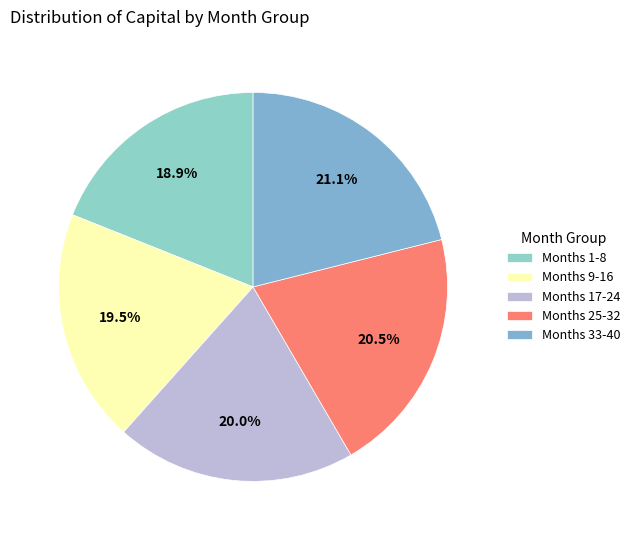

Is there any slice that represents more than half of the pie?

No